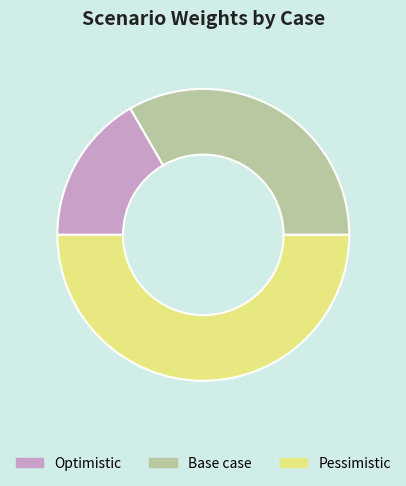

What is the ratio of the value at Optimistic to the value at Base case?

0.5